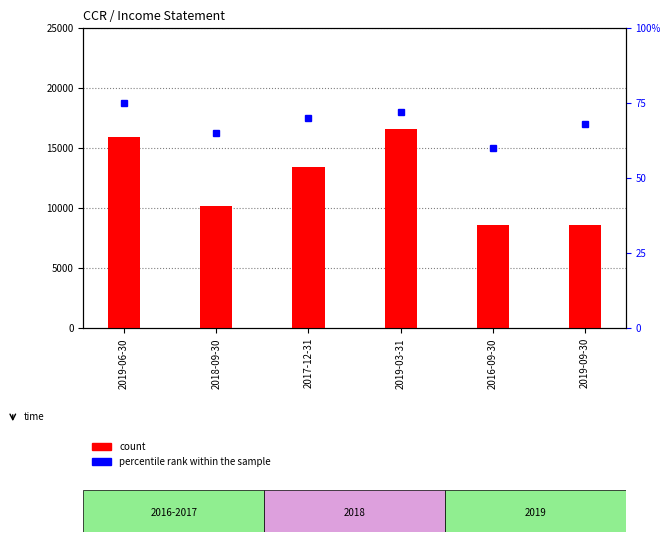

Is it true that percentile rank within the sample equals 75 at 2019-06-30?

True